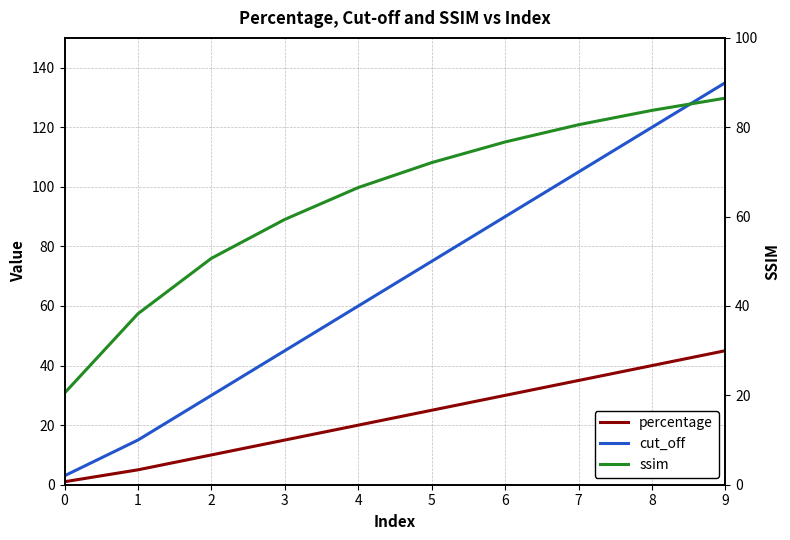

Which series has the largest range (max minus min)?

cut_off